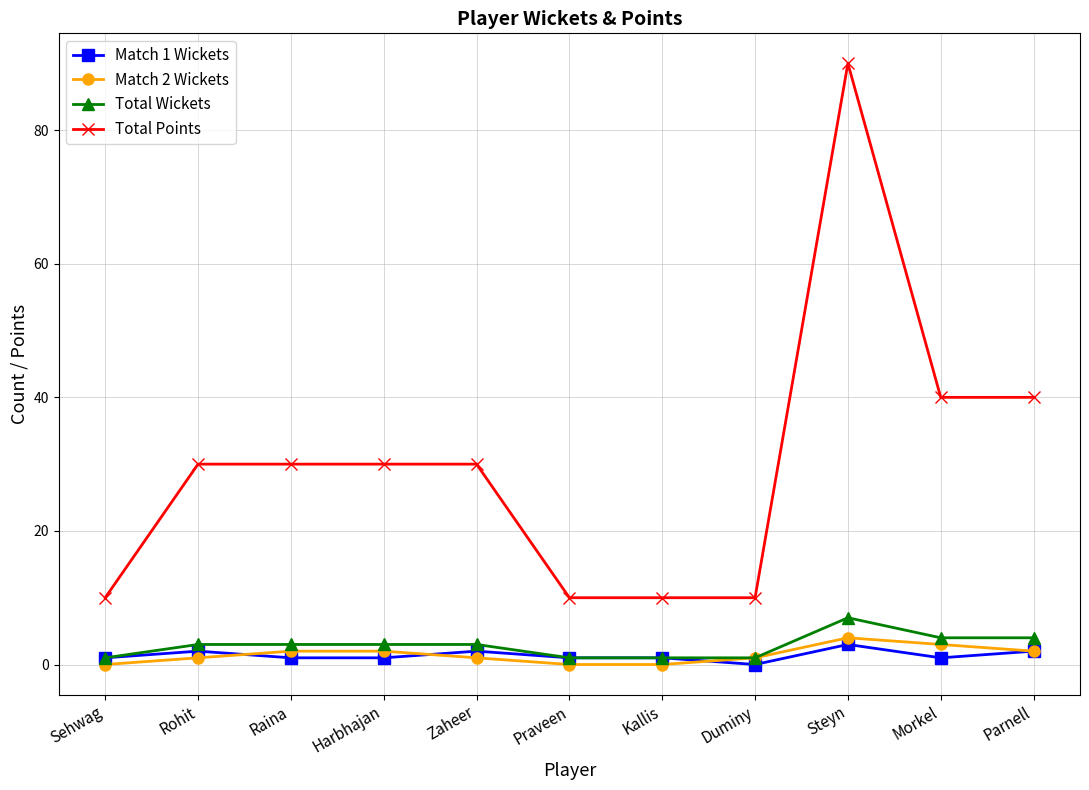

What are all the series names shown in the legend?

Match 1 Wickets, Match 2 Wickets, Total Wickets, Total Points